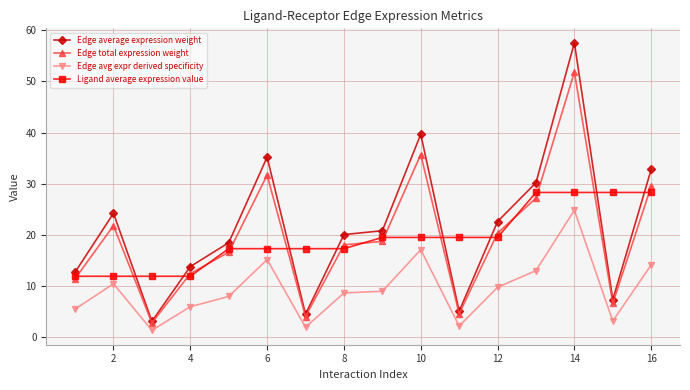

True or false: Edge average expression weight has more than 0 interior local peaks.

True